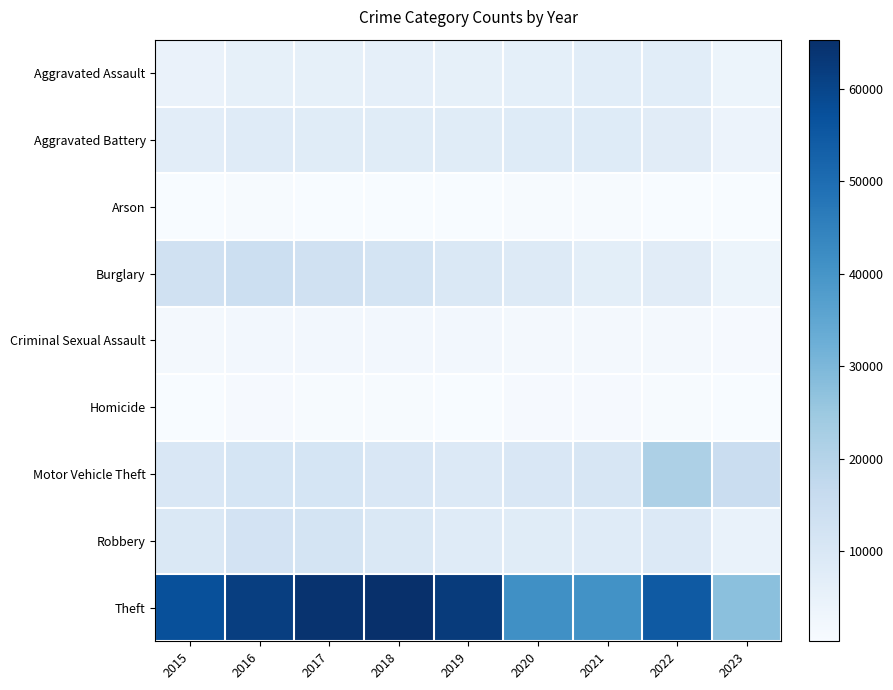

What is the spread (max minus min) of values at 2018?

64913